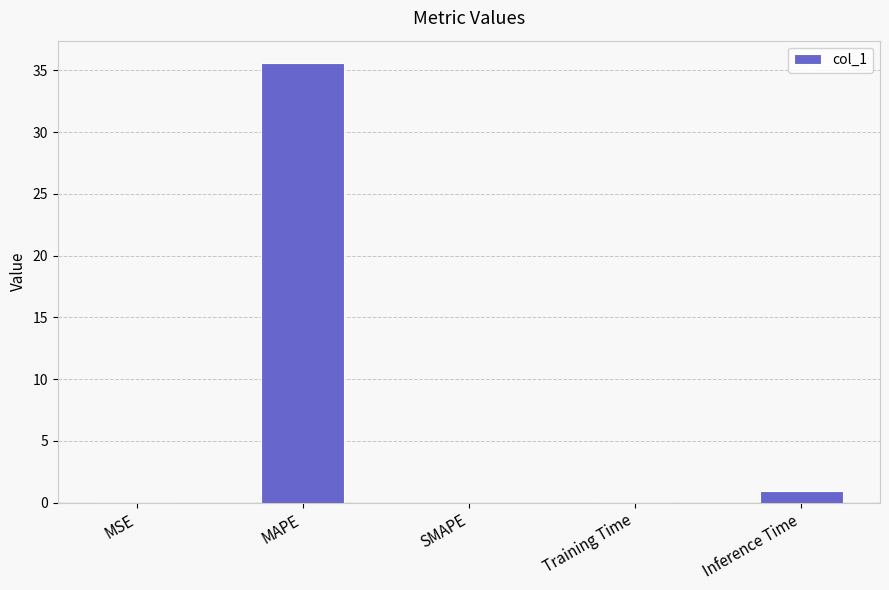

Which has a higher value, Inference Time or SMAPE?

Inference Time